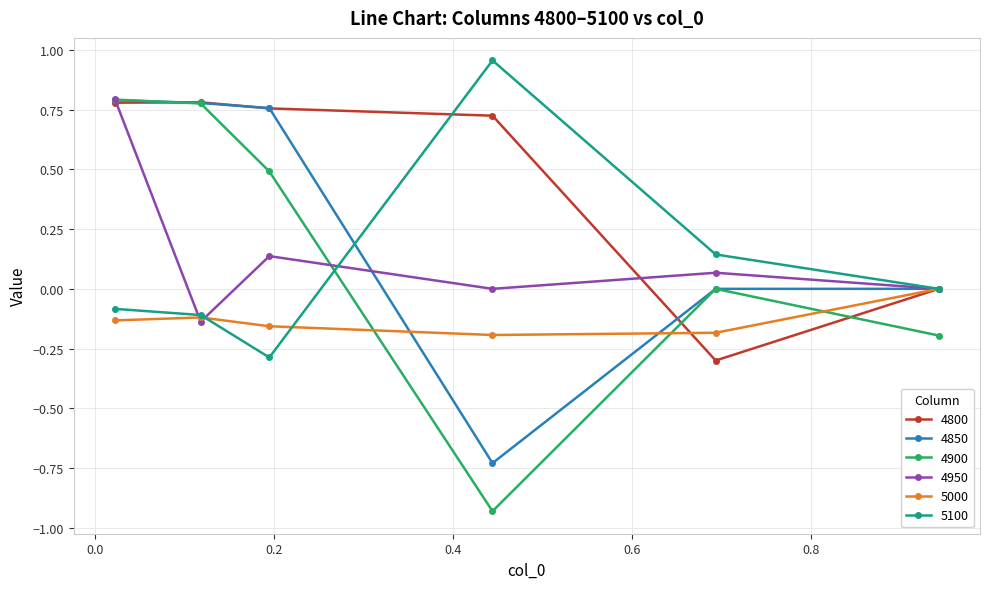

What are all the series names shown in the legend?

4800, 4850, 4900, 4950, 5000, 5100